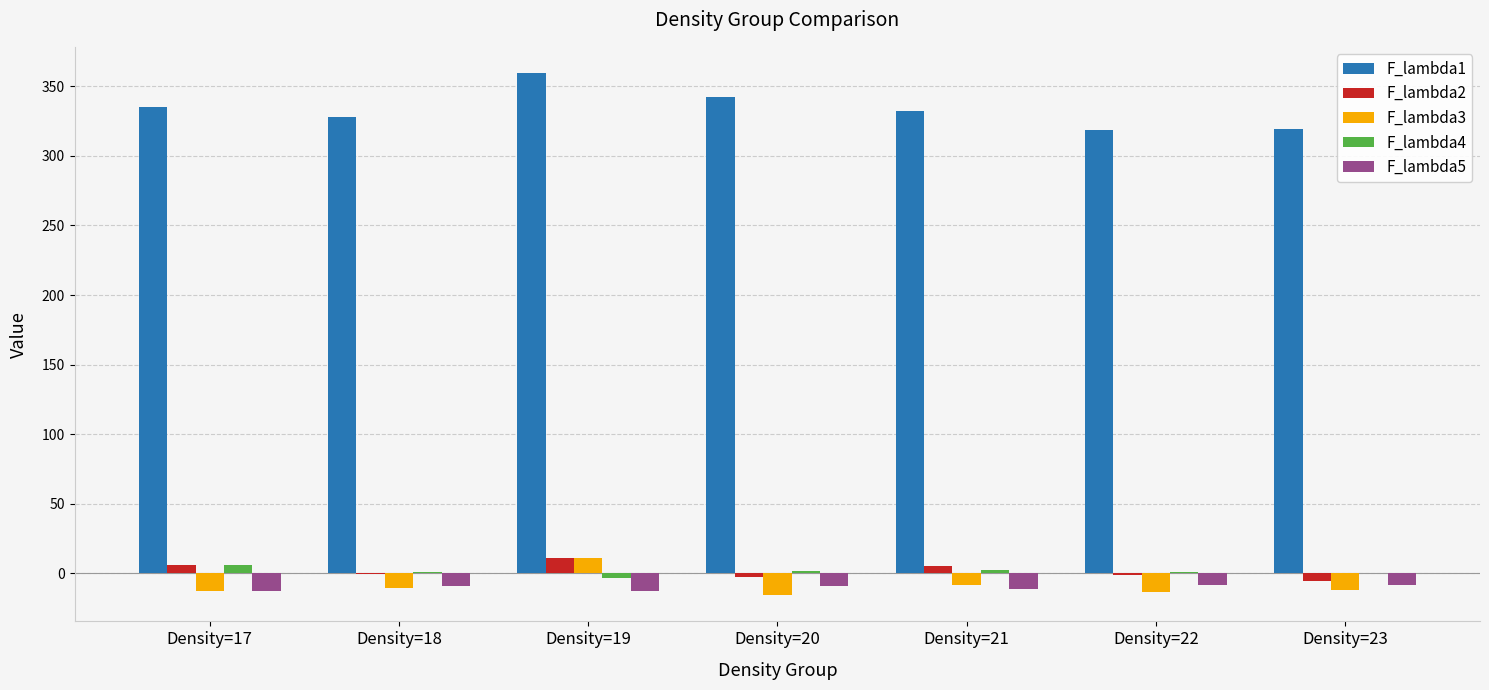

What is the average value of the F_lambda3 series?

-8.6